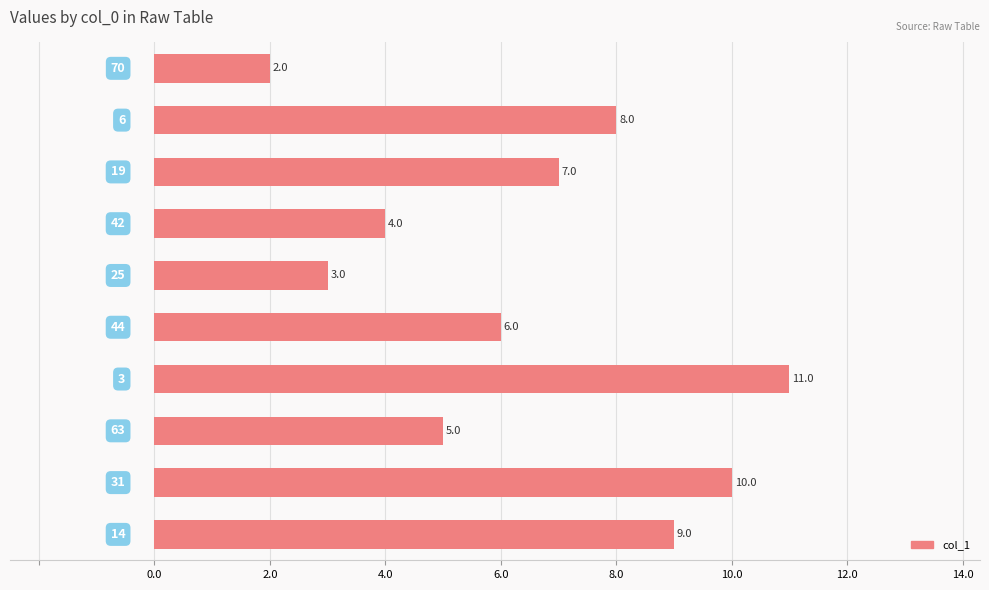

What is the sum of all values?

65.0